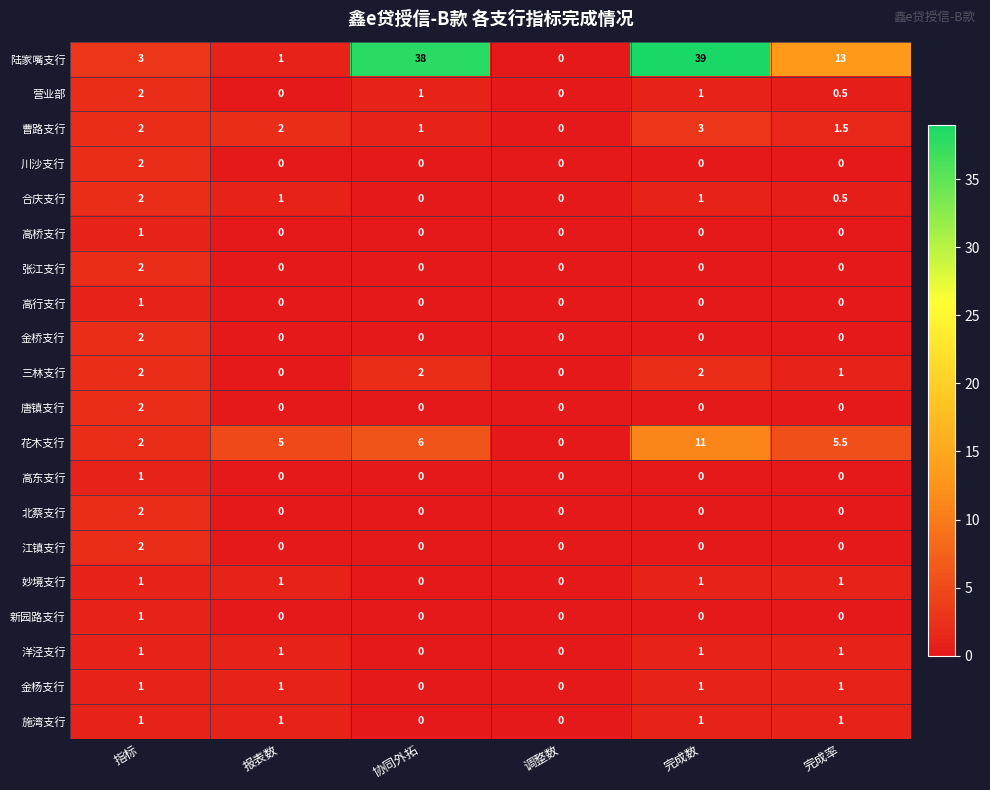

What is the highest value of the 曹路支行 series?

3.0